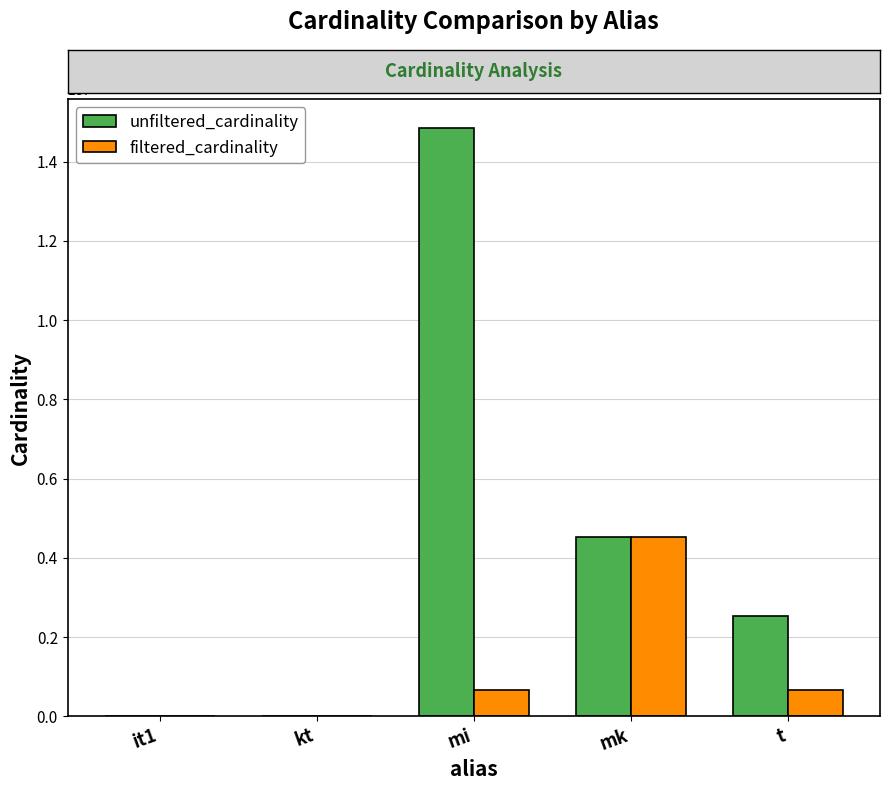

What are all the series names shown in the legend?

unfiltered_cardinality, filtered_cardinality